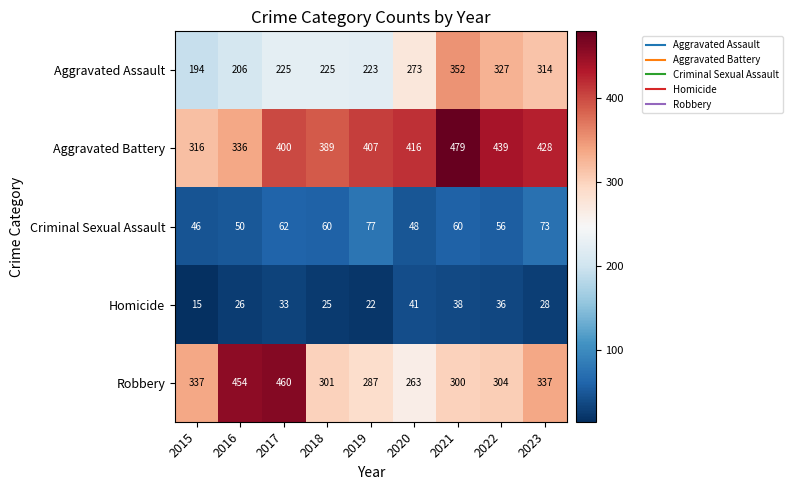

The value of Criminal Sexual Assault at 2019 is 77. True or false?

True